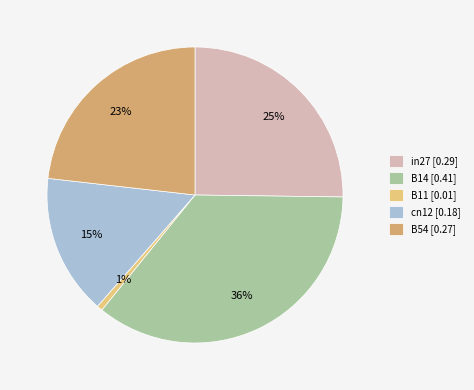

What is the largest slice in the pie chart?

B14